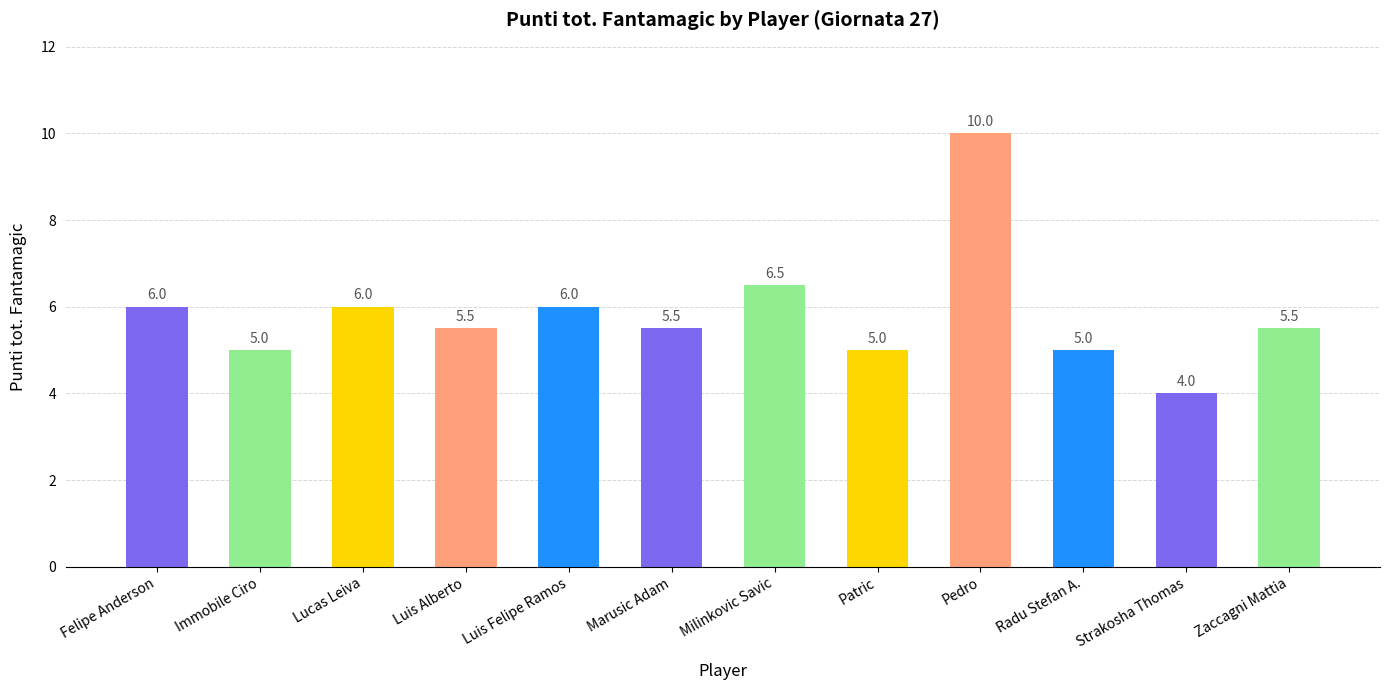

What position from the right is Lucas Leiva?

10